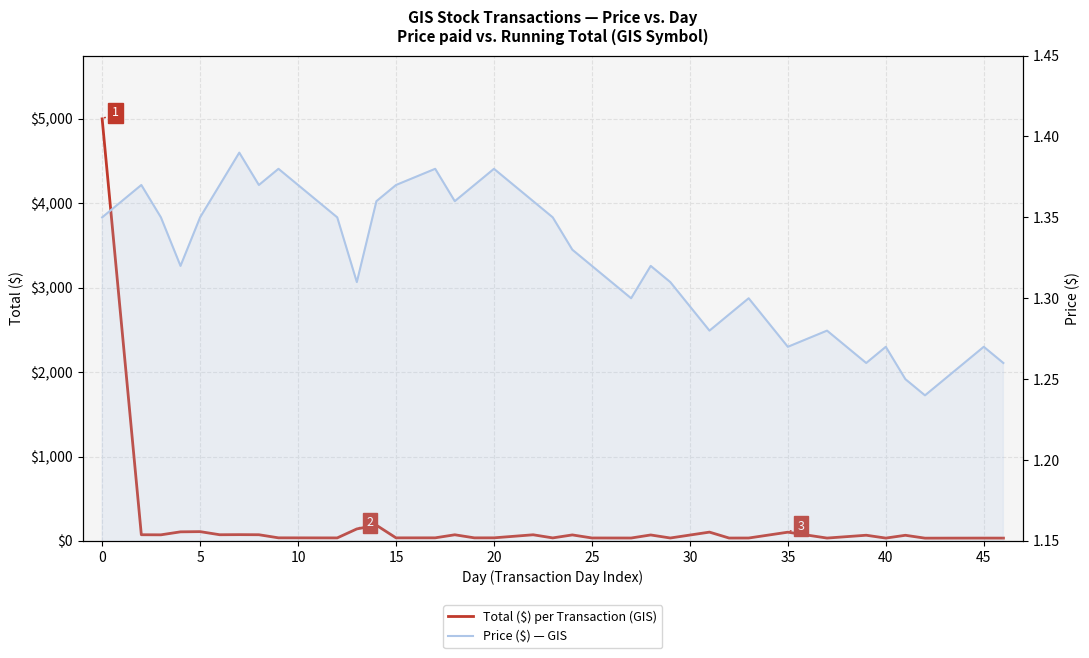

True or false: Total ($) per Transaction (GIS) and Price ($) — GIS intersect in this chart.

False